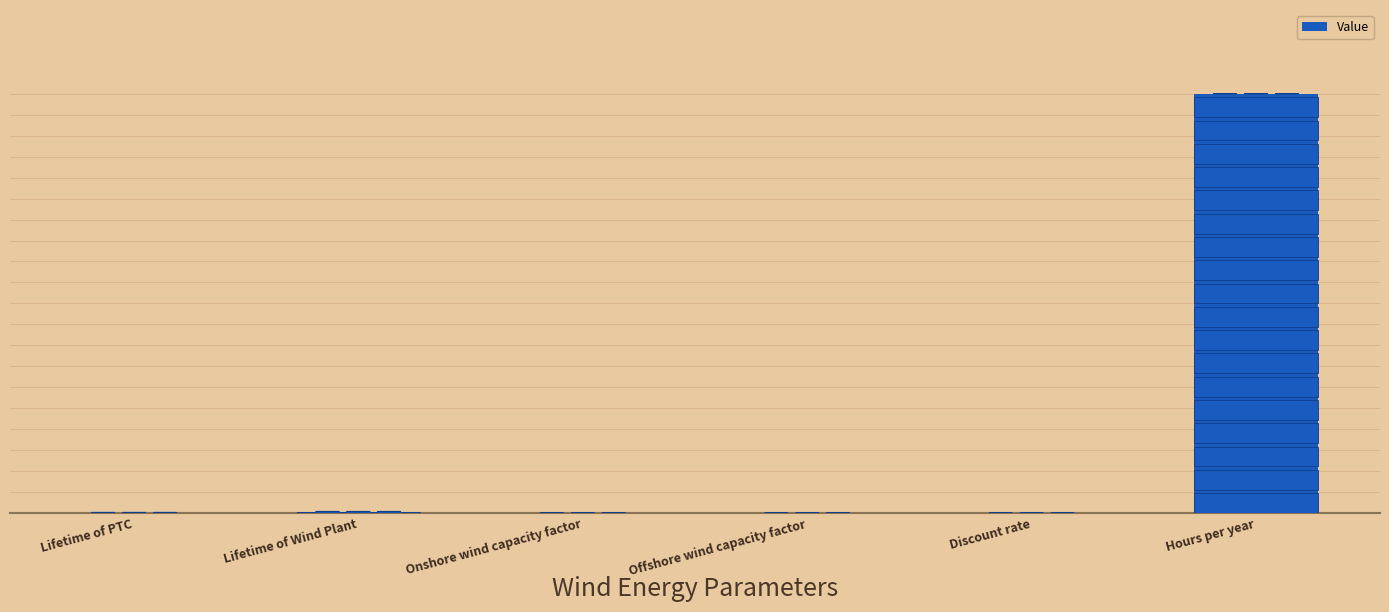

Reading left to right, list all the values displayed in this chart.

Lifetime of PTC=10.0	Lifetime of Wind Plant=30.0	Onshore wind capacity factor=0.4	Offshore wind capacity factor=0.5	Discount rate=0.0	Hours per year=8760.0